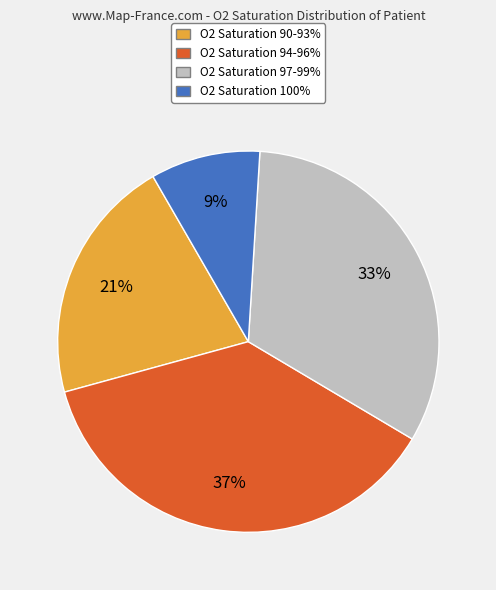

Does any single category account for the majority?

No